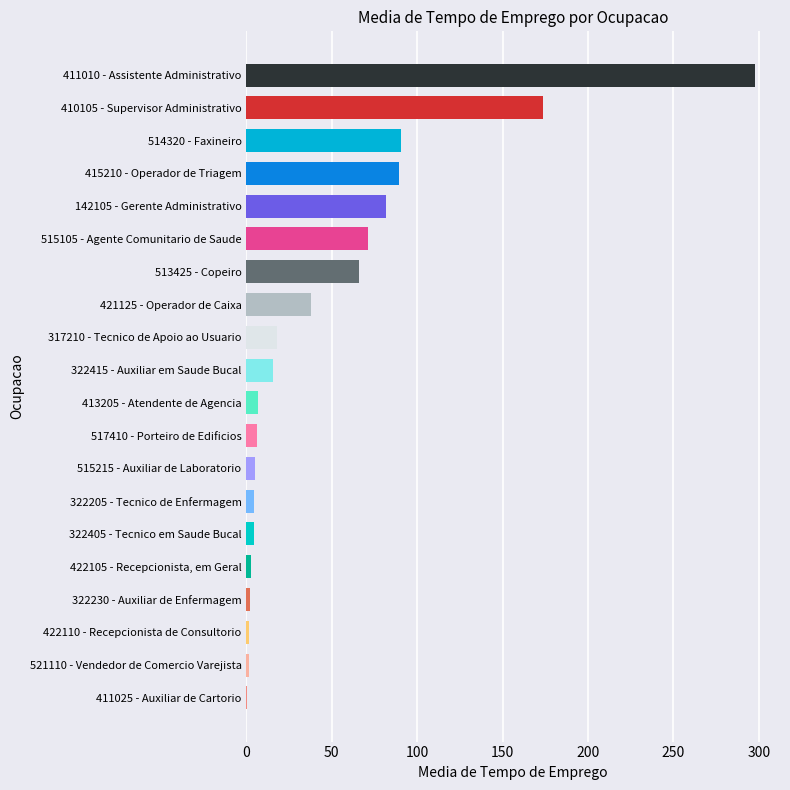

Is it true that the value at 411010 - Assistente Administrativo is 297.5?

True